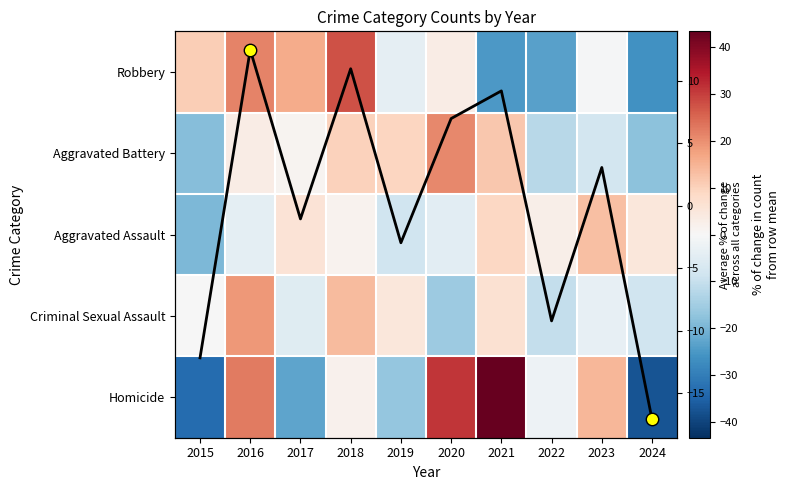

At 2024, list the series in order from largest to smallest.

Aggravated Assault, Criminal Sexual Assault, Avg % change (all categories), Aggravated Battery, Robbery, Homicide